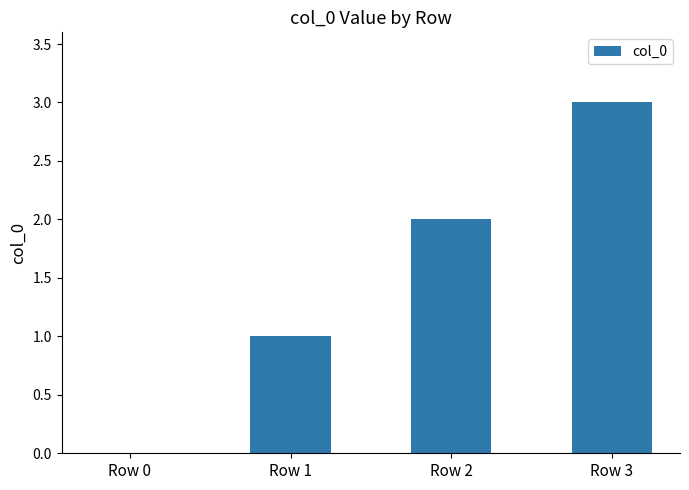

What is the sum of all values?

6